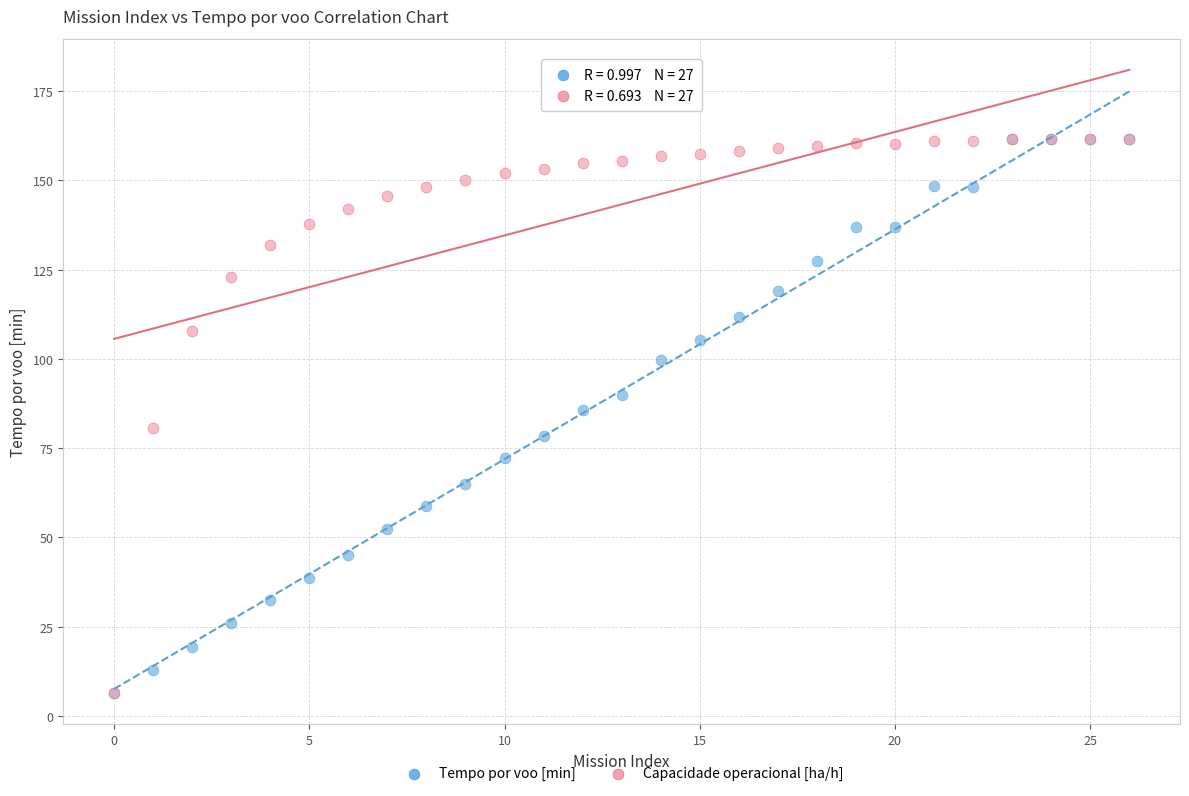

What are all the series names shown in the legend?

Tempo por voo [min], Capacidade operacional [ha/h]